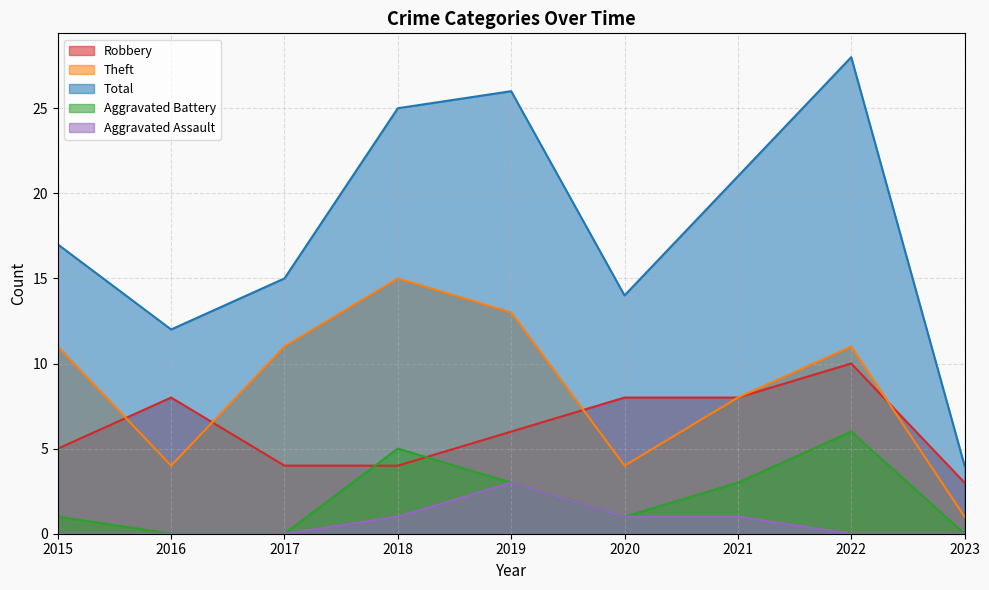

What are all the series names shown in the legend?

Robbery, Theft, Total, Aggravated Battery, Aggravated Assault